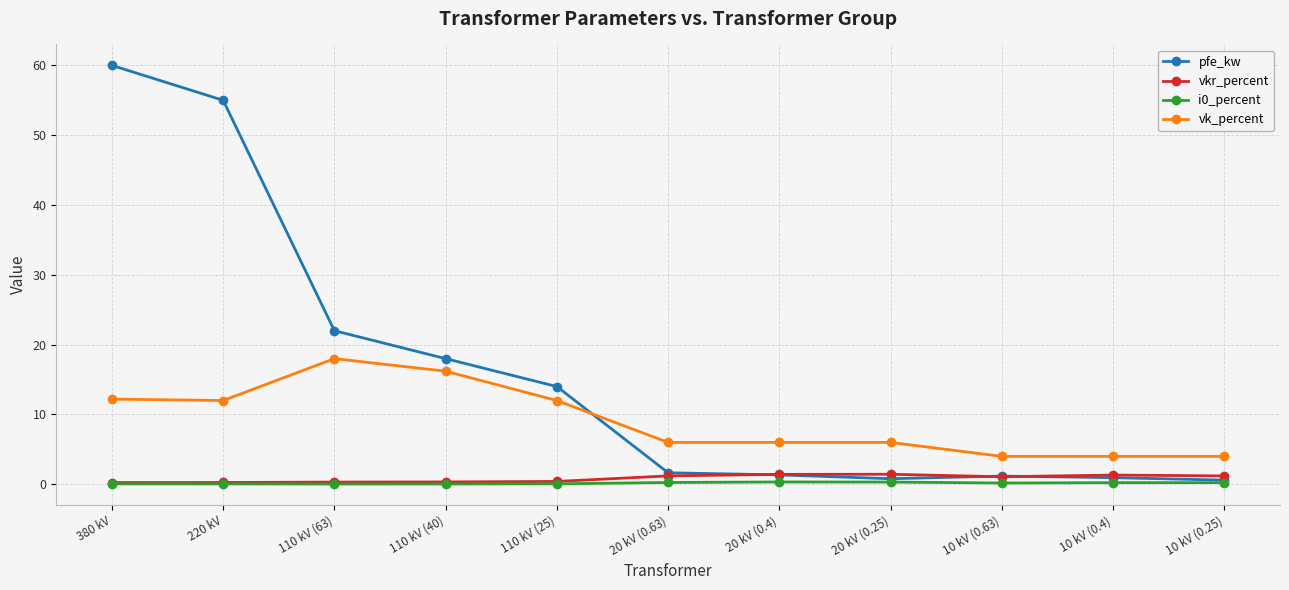

At which label is pfe_kw closest to 30?

110 kV (63)